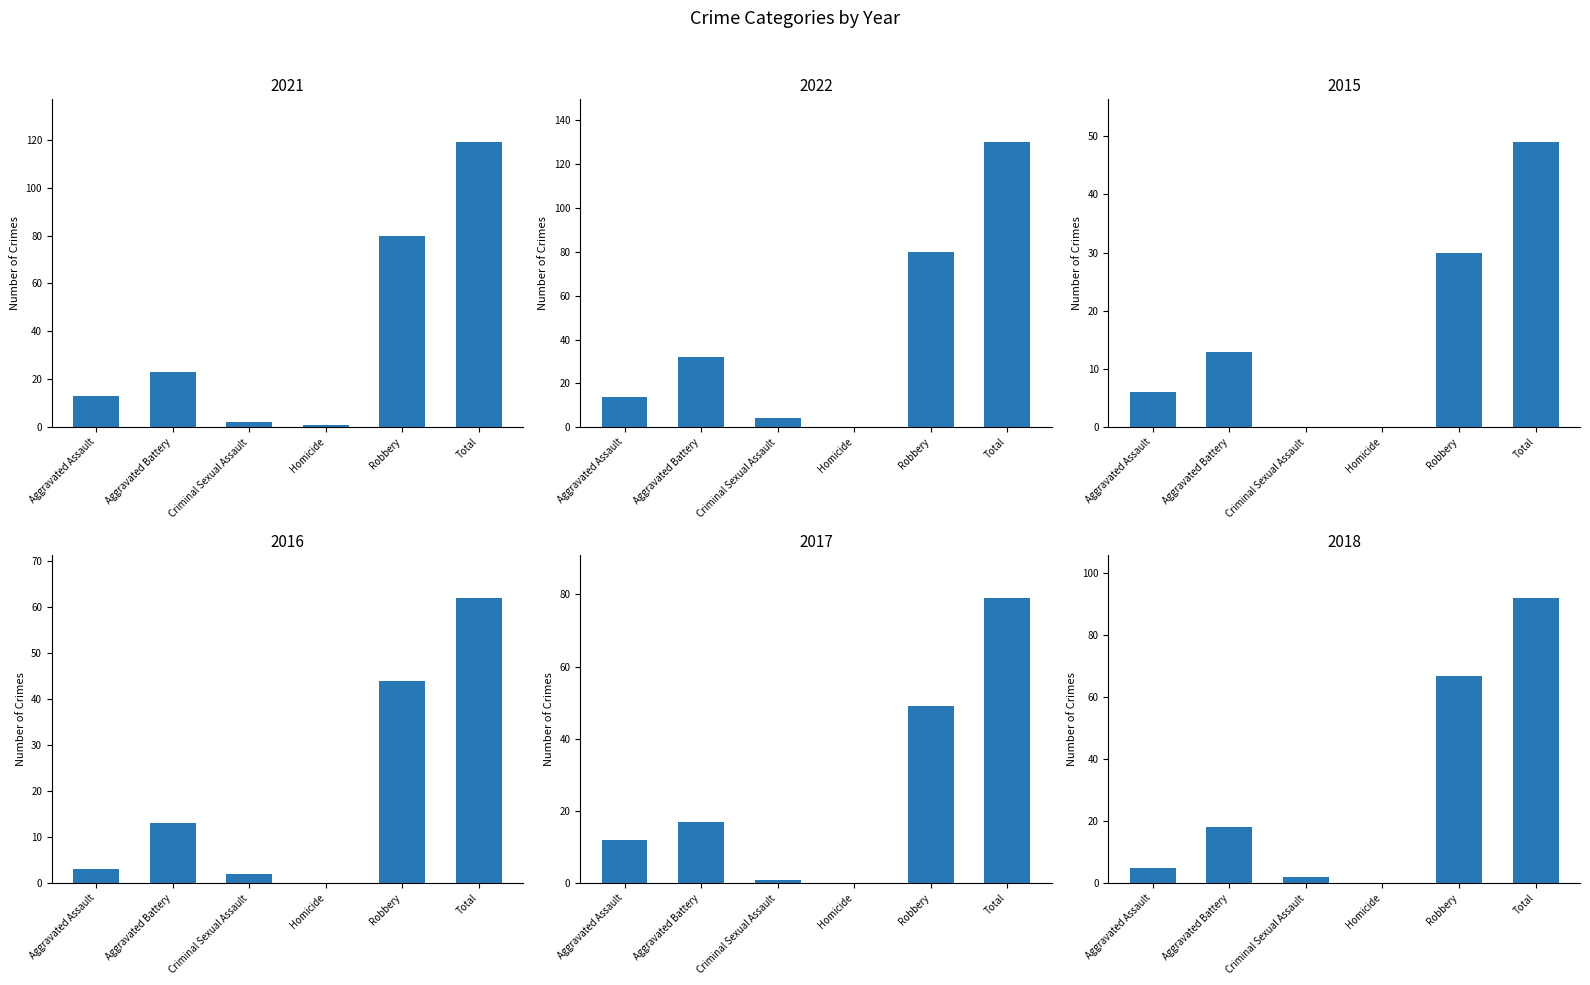

How many groups of bars are there?

6